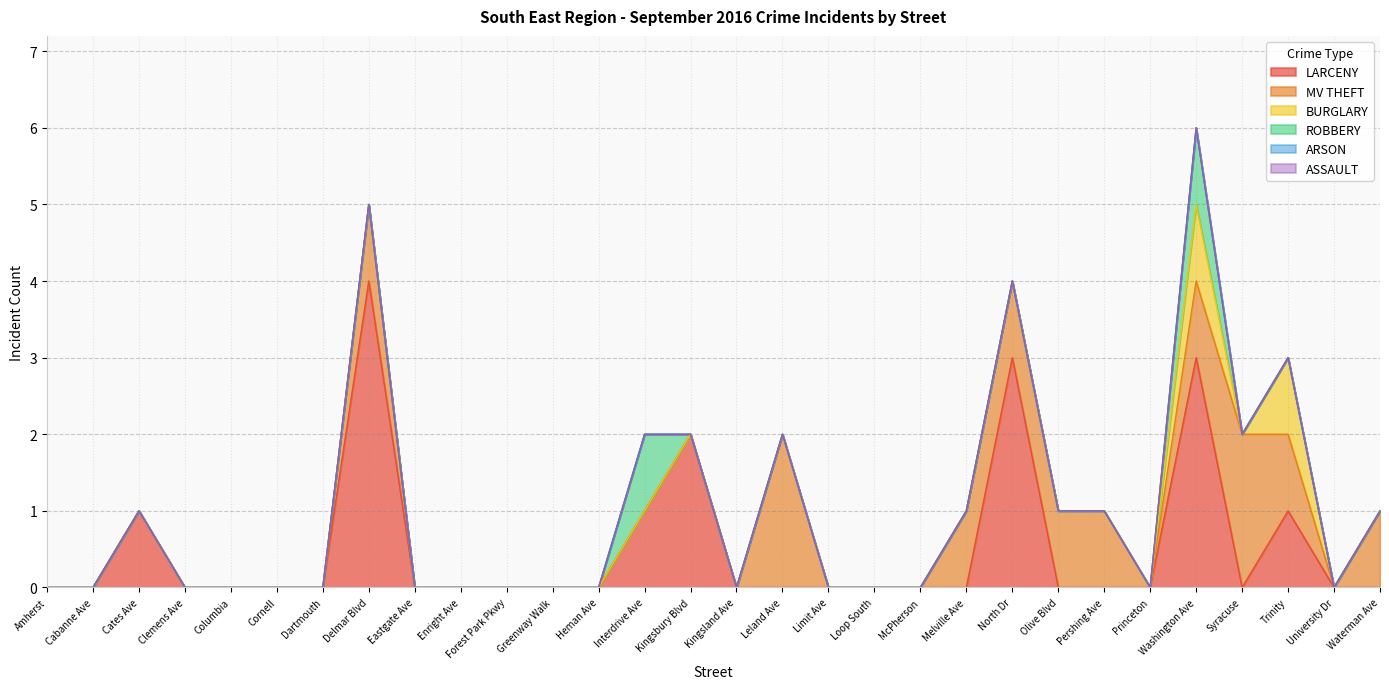

True or false: LARCENY and ROBBERY cross at least once.

False